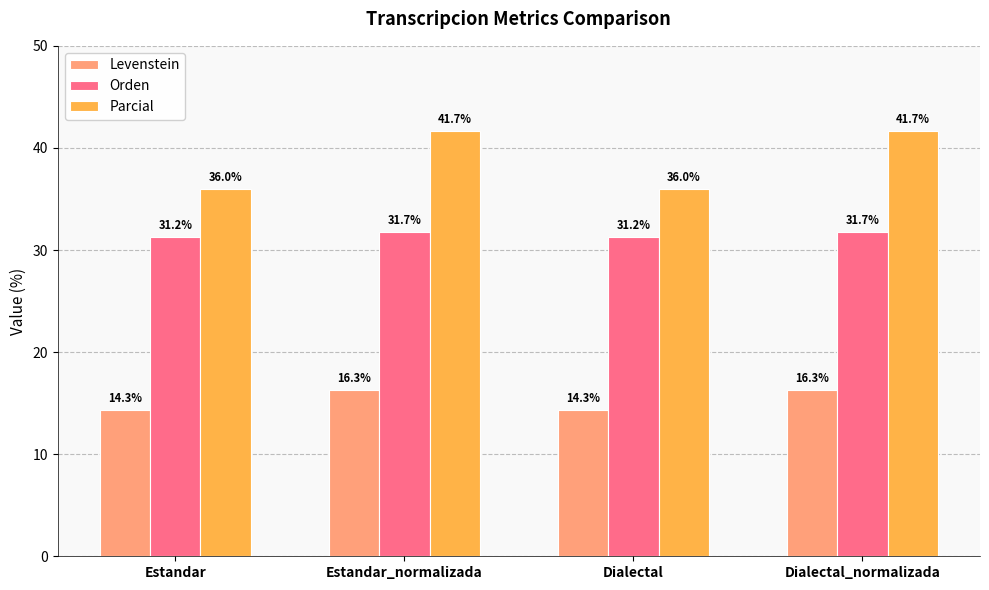

What is the maximum value shown in the chart?

41.7